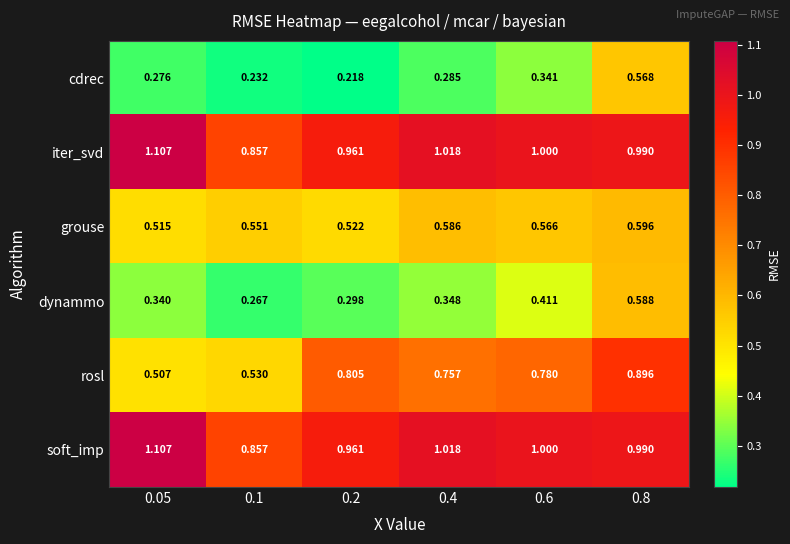

Between 0.1 and 0.4, which series saw the biggest shift?

rosl